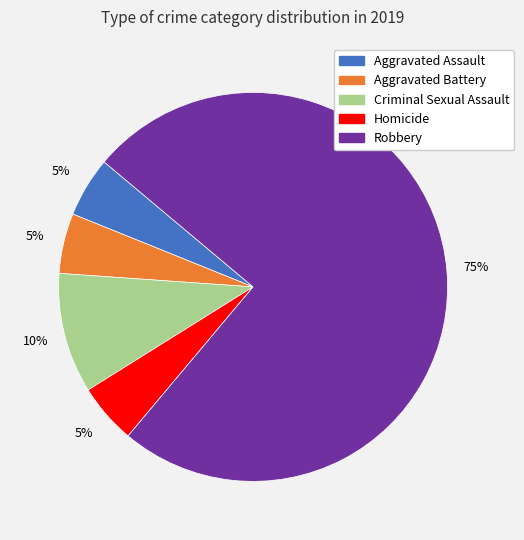

Which slice is the largest?

Robbery